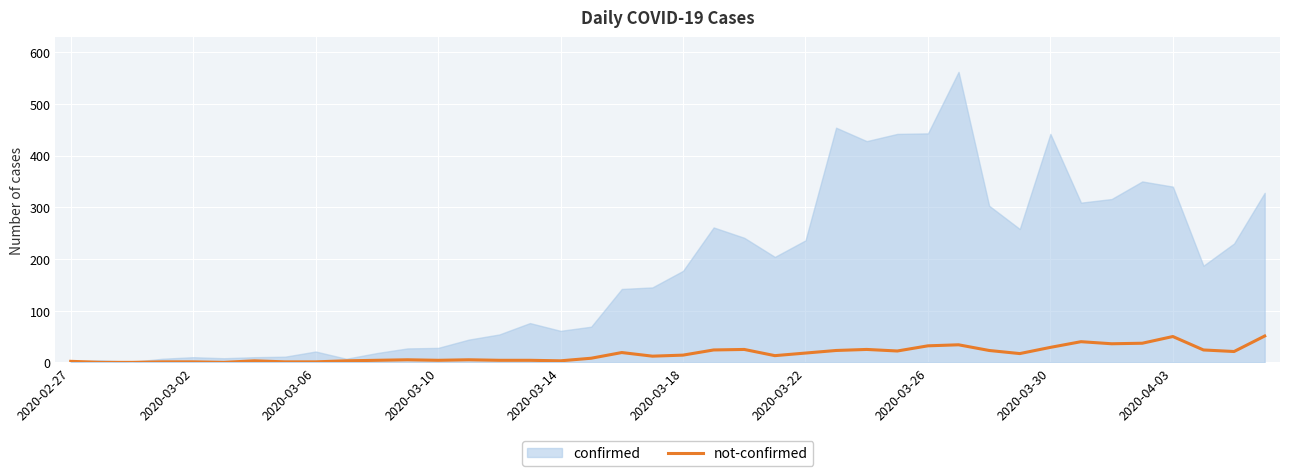

Is it true that not-confirmed equals 32 at 2020-03-26?

True